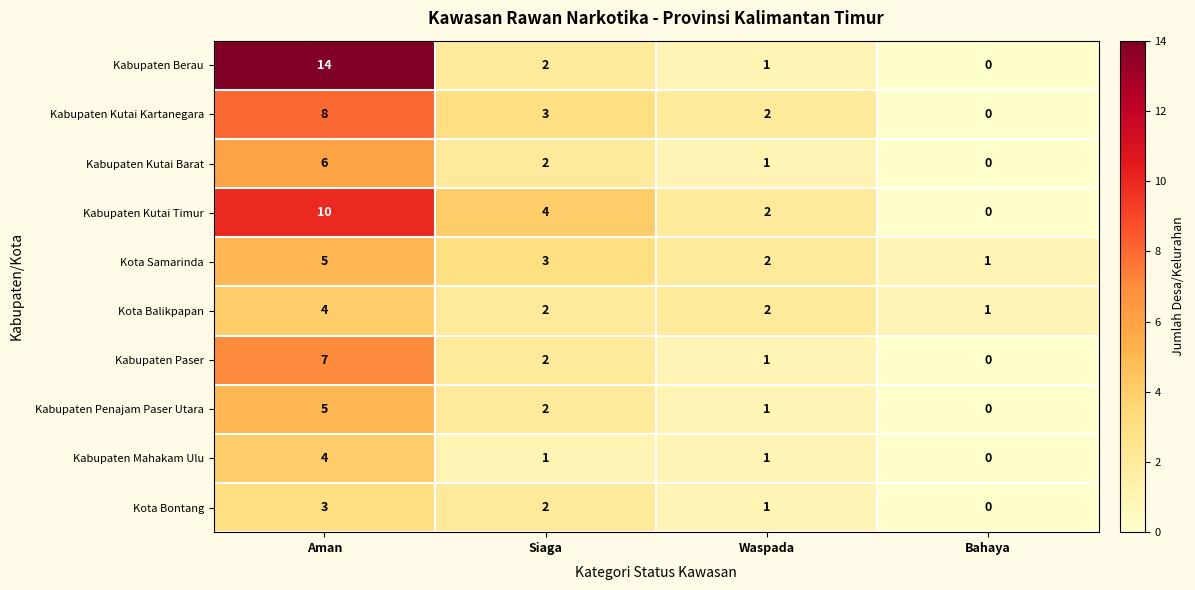

What is the sum of the Kabupaten Kutai Kartanegara values at Waspada and Siaga?

5